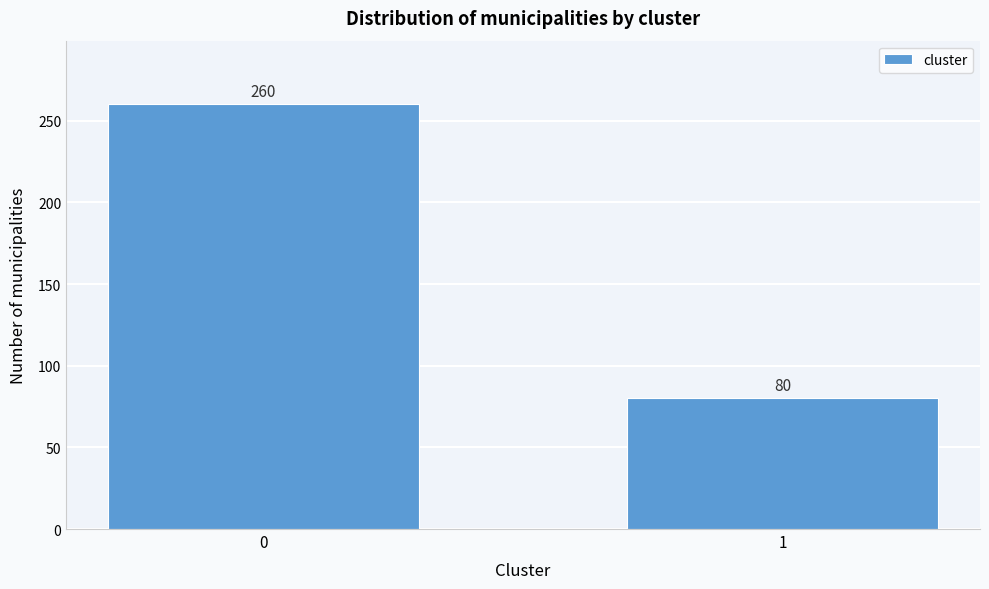

Reading right to left, extract all data points from this chart.

1=80	0=260